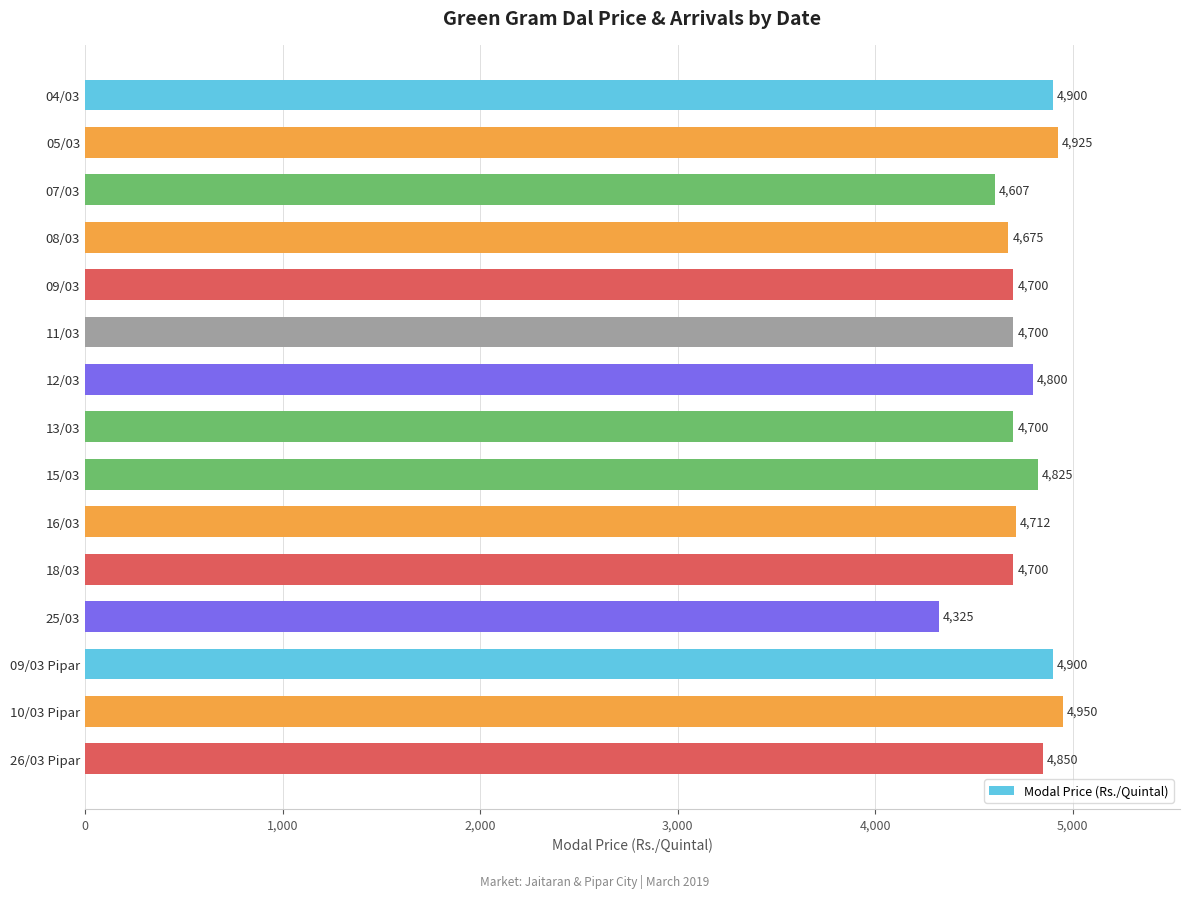

What is the difference between the maximum and second lowest values?

343